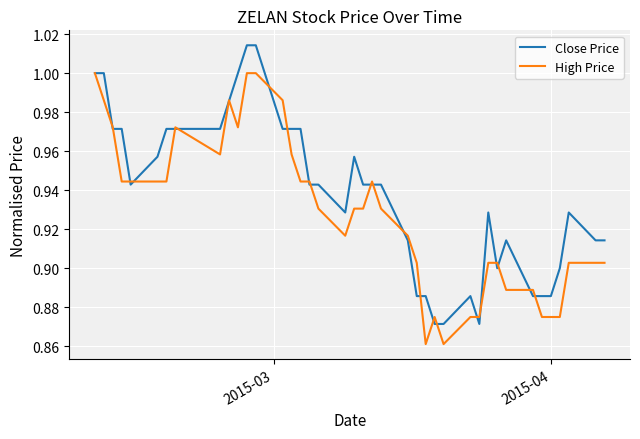

Which series has the largest total across all categories?

Close Price